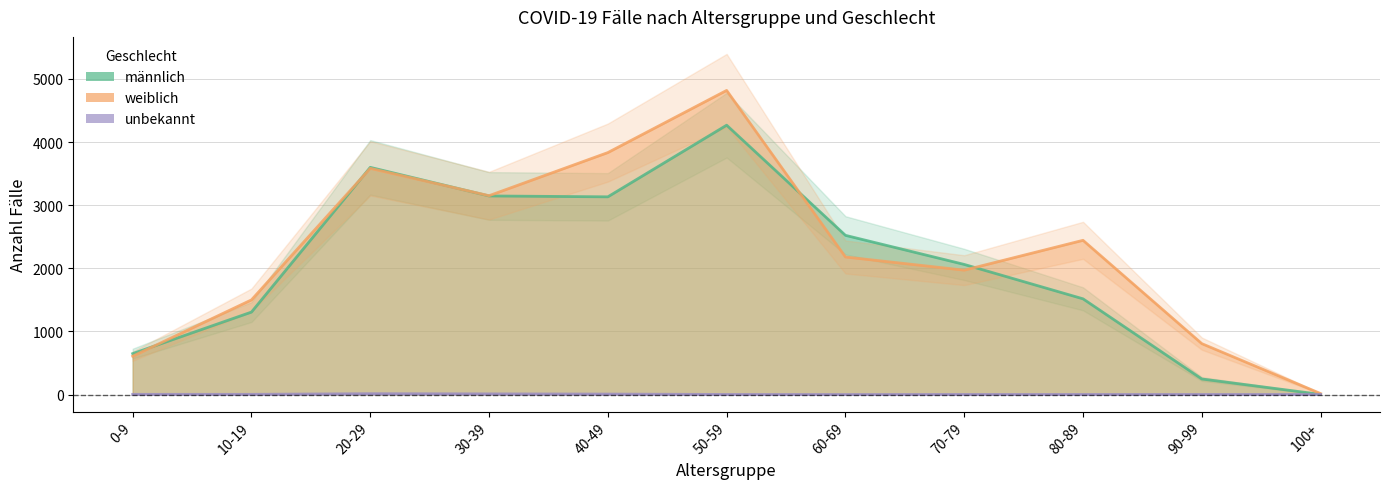

Reading left to right, extract all data points from this chart.

männlich: 648	1306	3599	3146	3132	4267	2522	2061	1516	246	2
weiblich: 607	1499	3583	3150	3833	4818	2179	1970	2443	806	15
unbekannt: 3	3	13	10	7	1	0	1	1	1	1